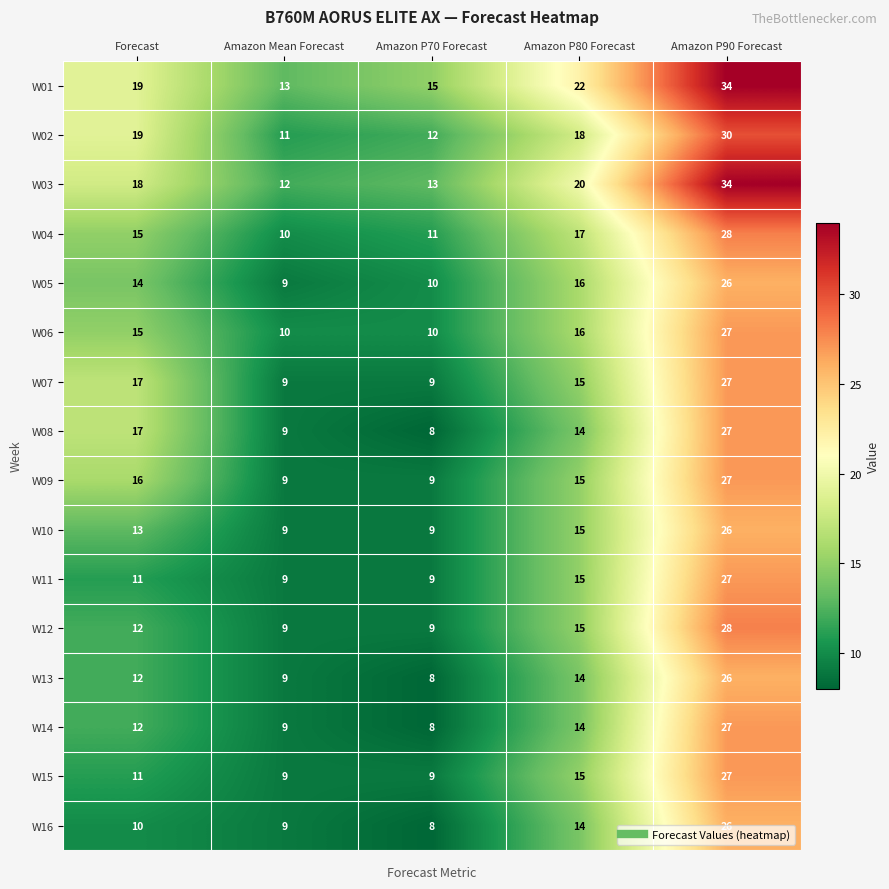

Which series has the largest total across all categories?

W01